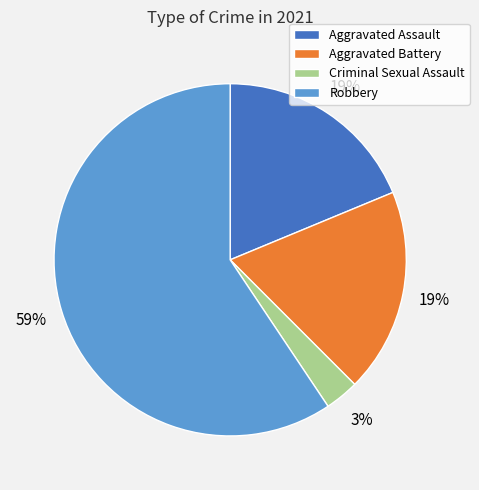

Count the number of slices in the pie.

4